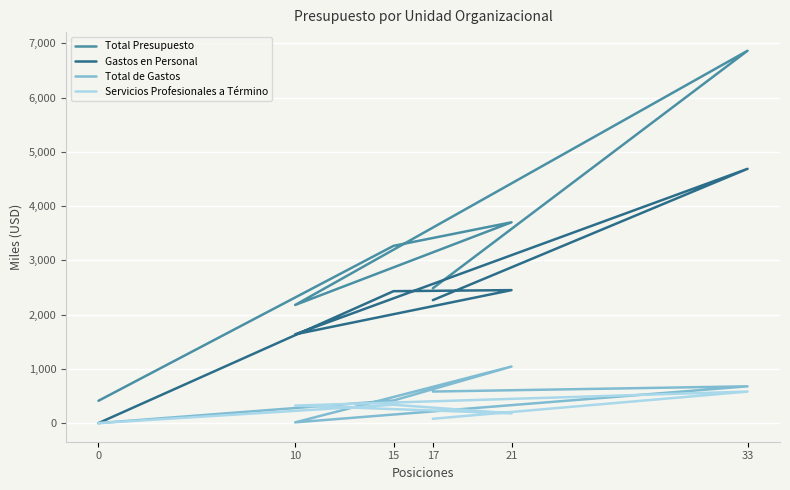

What is the spread (max minus min) of values at 33?

6281.6